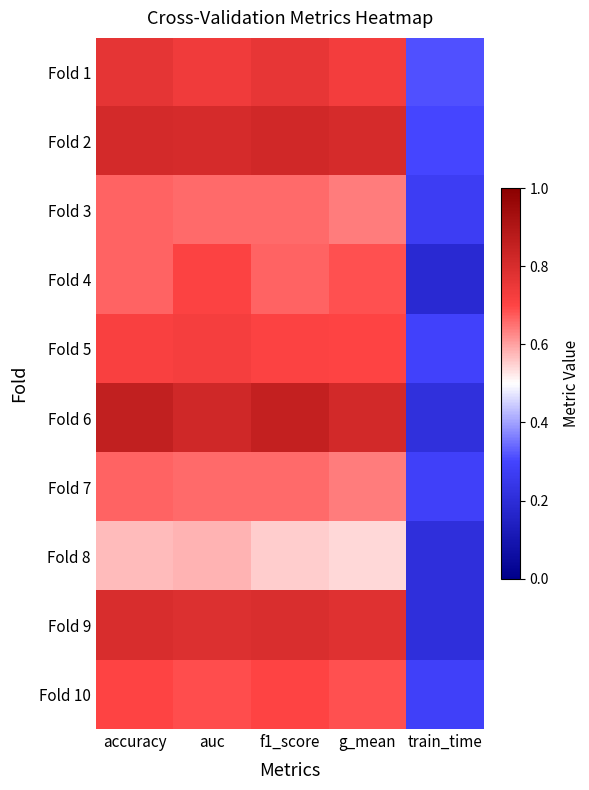

Which series has the widest spread of values?

Fold 6